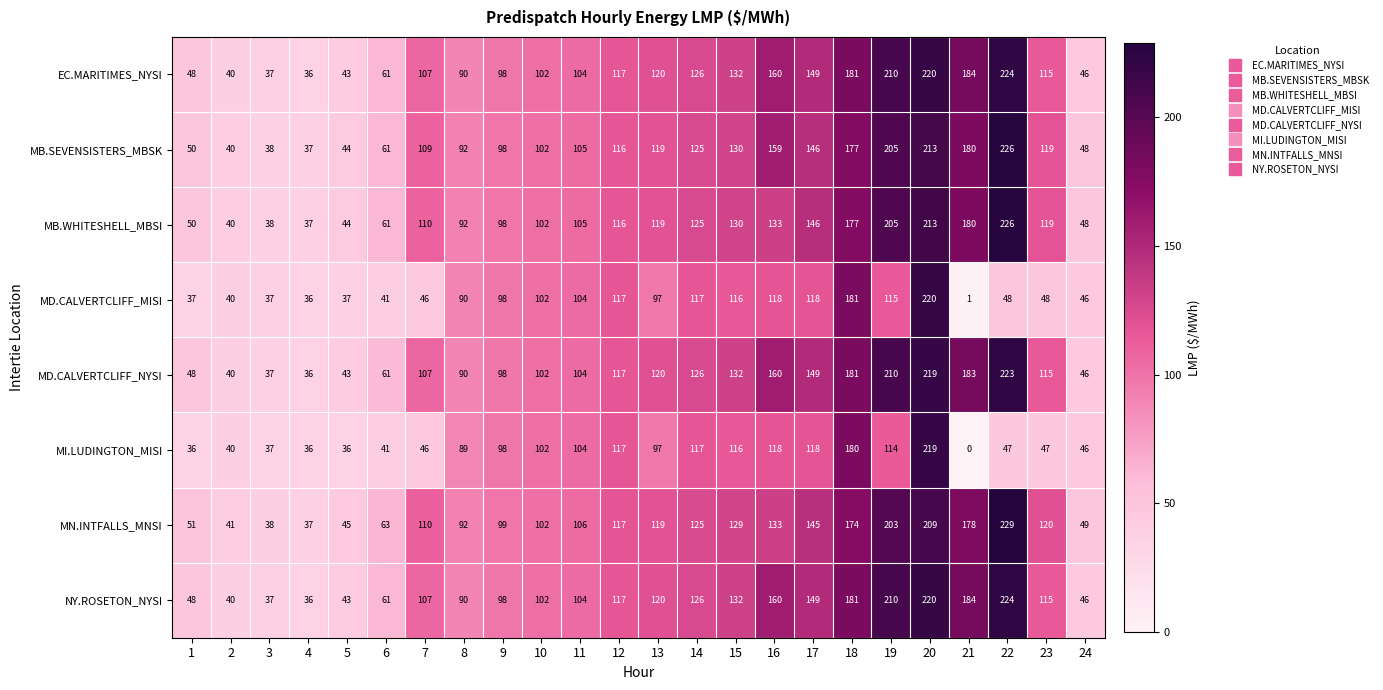

At how many categories does at least one series exceed 104?

14